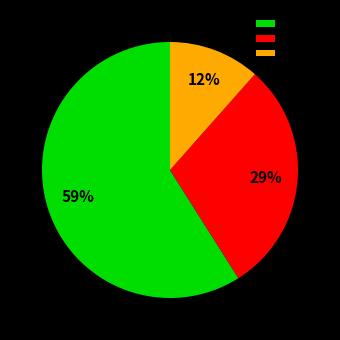

True or false: Robbery accounts for 40% of the total.

False